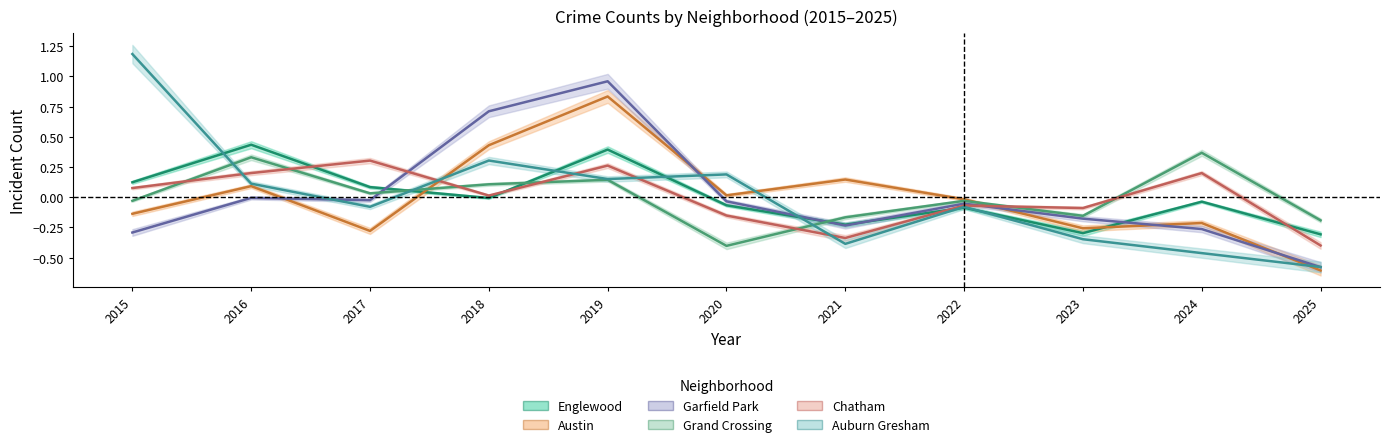

Between which two adjacent categories do Garfield Park and Grand Crossing first intersect?

2017 and 2018